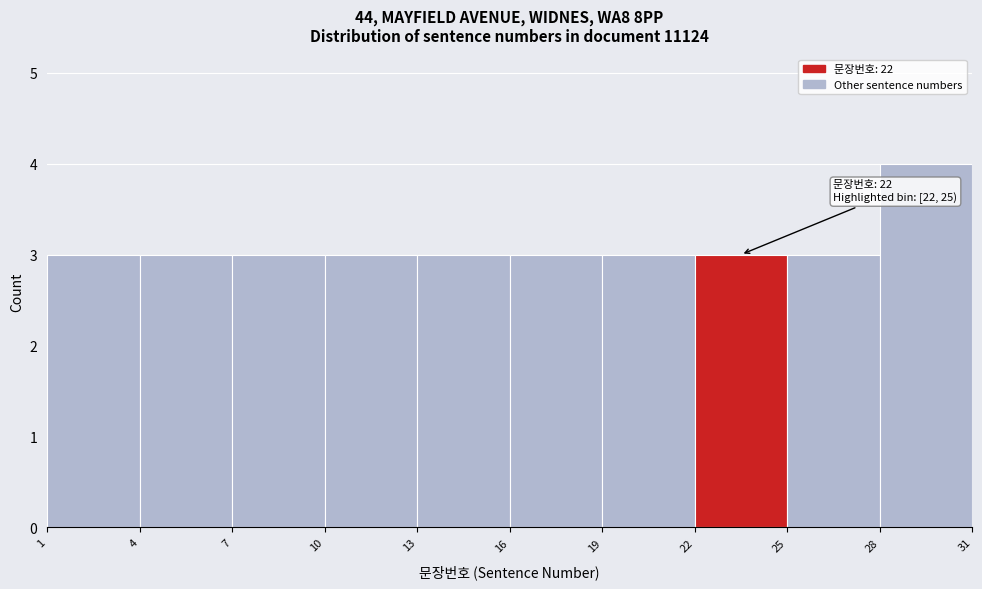

Which range on the x-axis has the tallest bar?

28 to 31